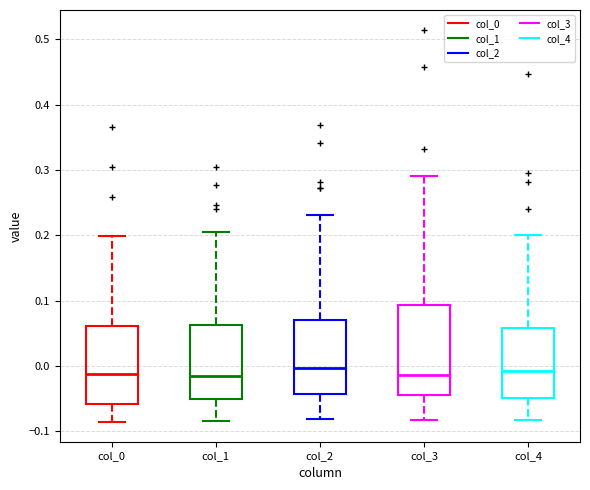

Comparing the boxes themselves (not the whiskers), which one is the tallest?

col_3